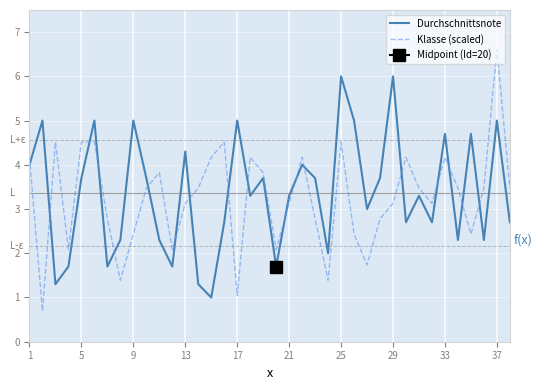

How many interior local valleys does the Klasse (scaled) series have?

10